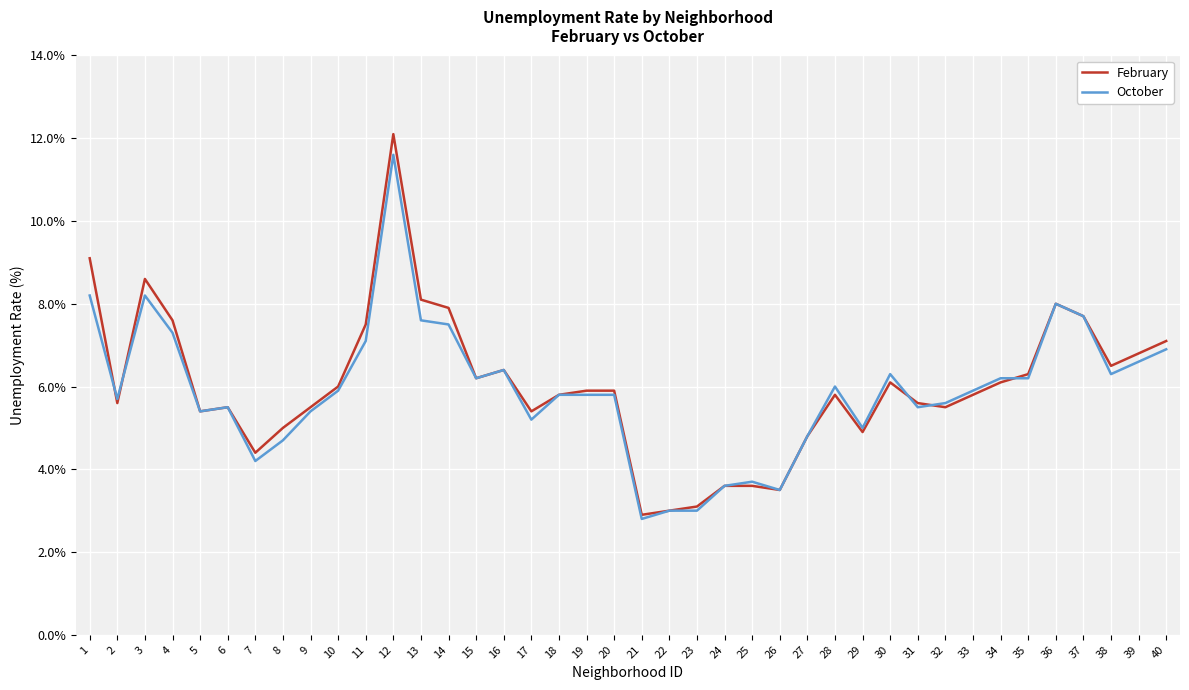

The October series shows 5.8 at 20. True or false?

True